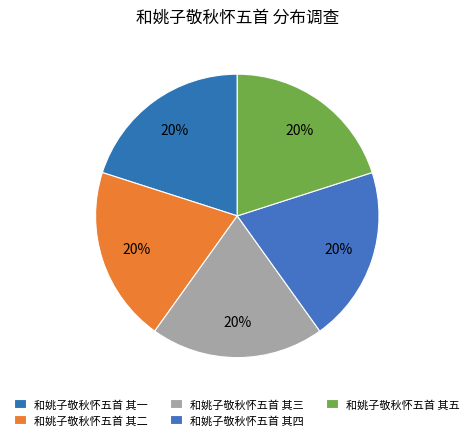

How many slices are in this pie chart?

5